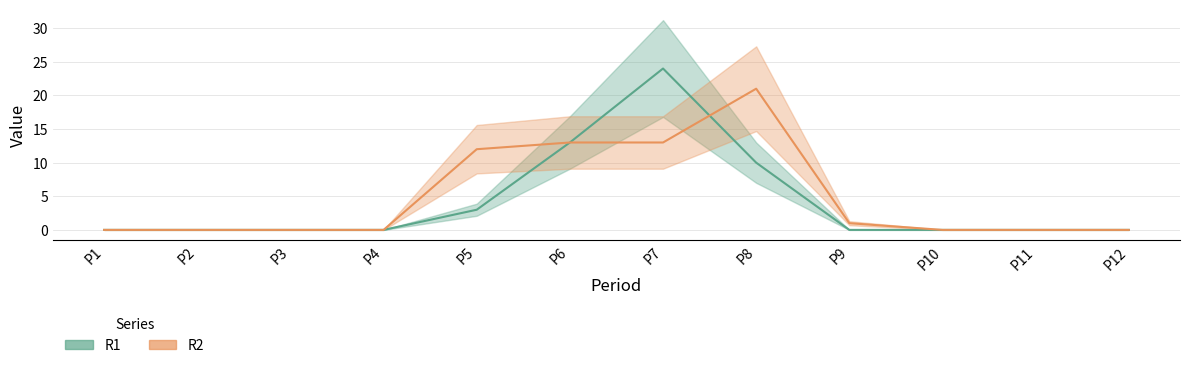

At which category does the chart reach its peak across all series?

P7